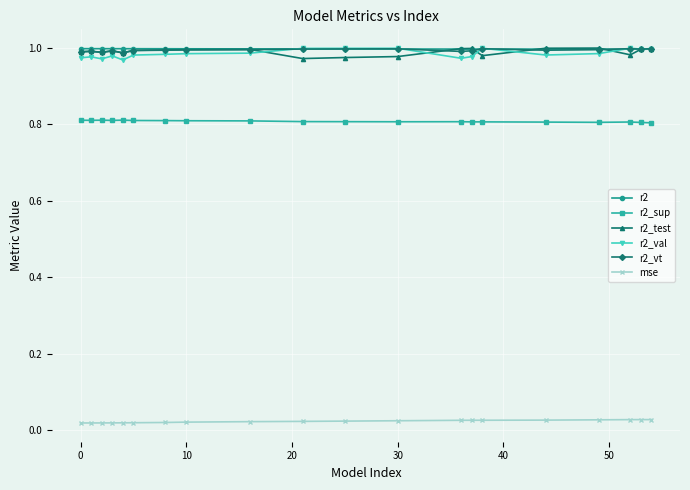

What is the maximum value for r2_sup?

0.8